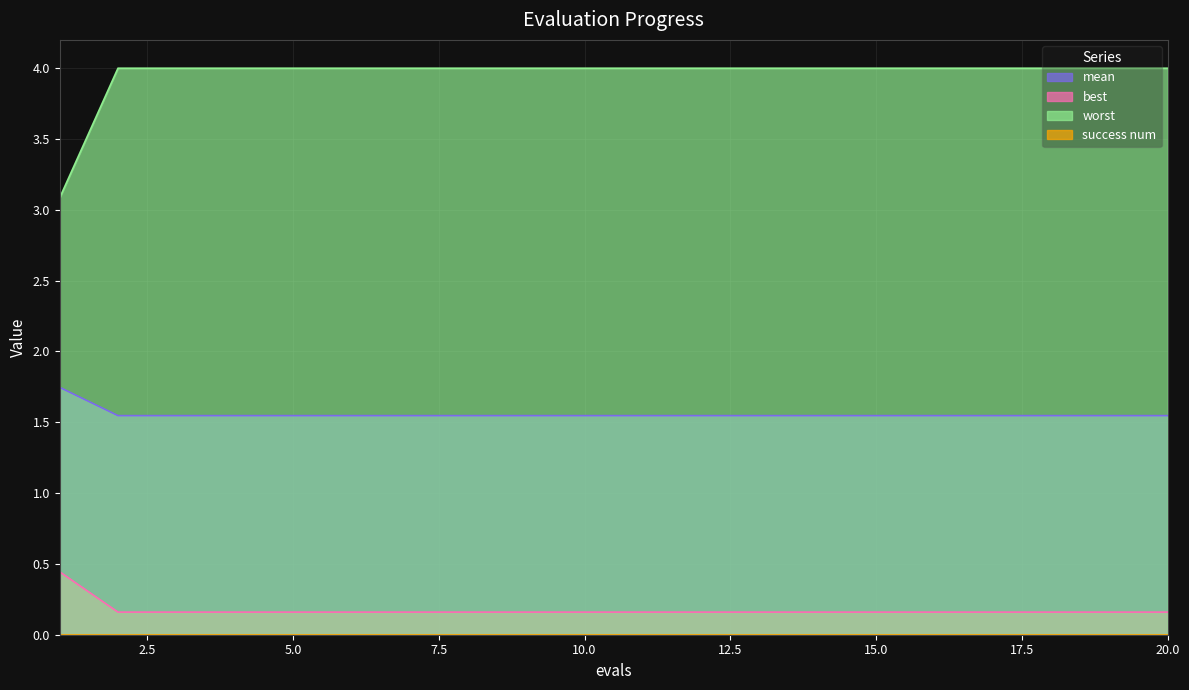

At which label does best reach its peak?

1